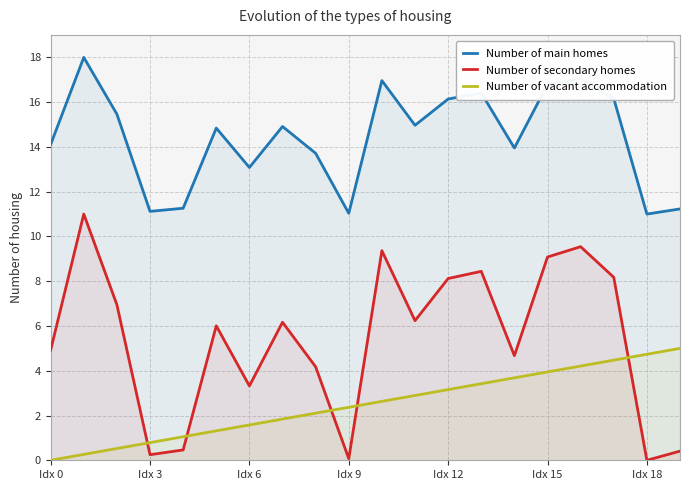

What is the average value of the Number of secondary homes series?

5.4